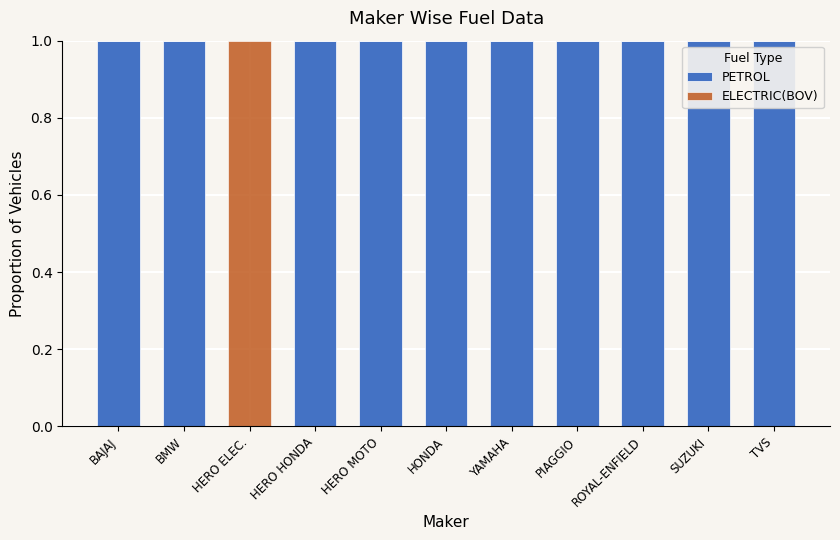

Is it true that PETROL equals 1 at TVS?

True